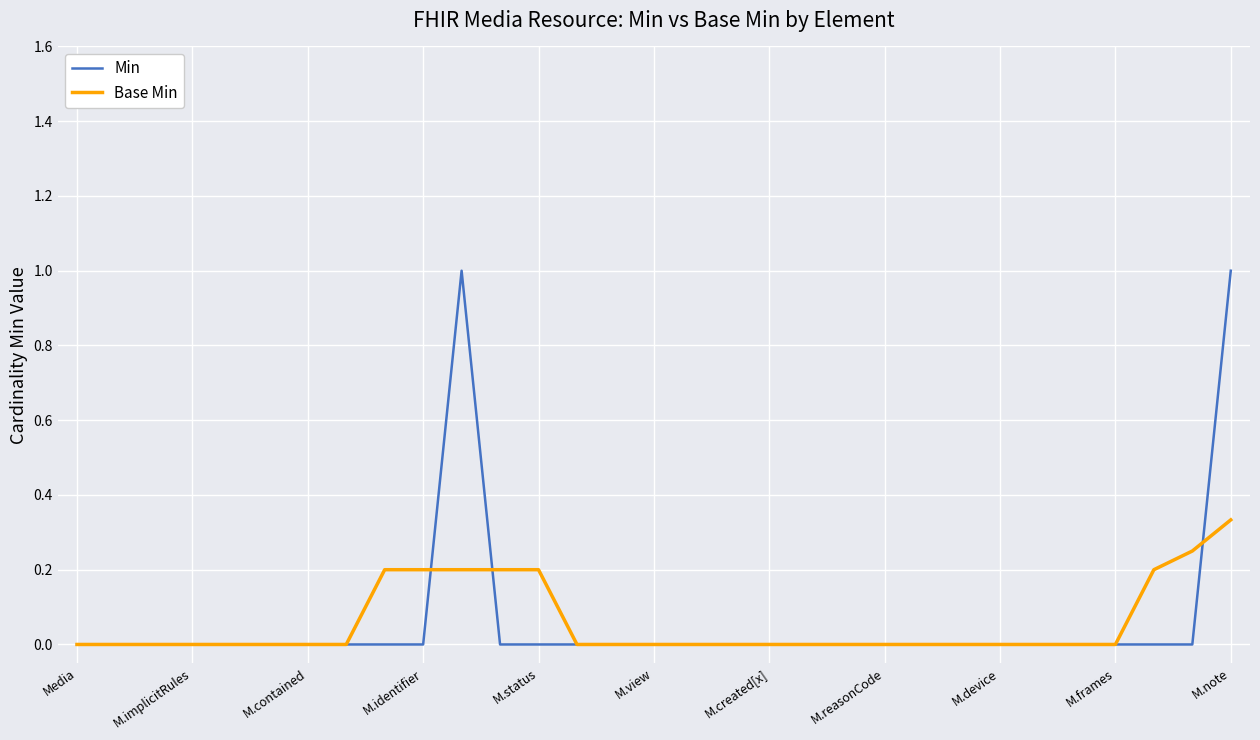

Which series has the largest range (max minus min)?

Min